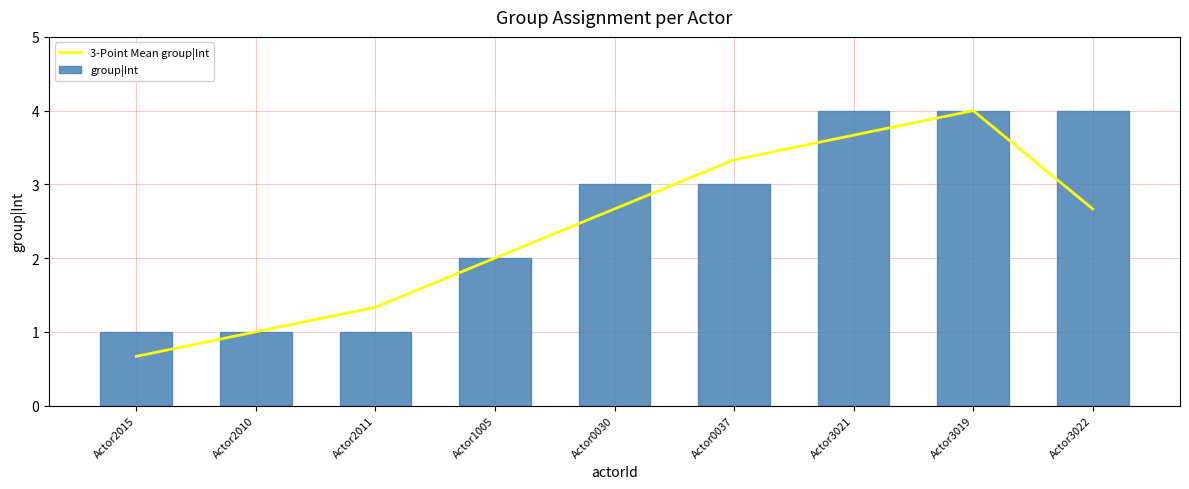

What is the greatest value displayed?

4.0